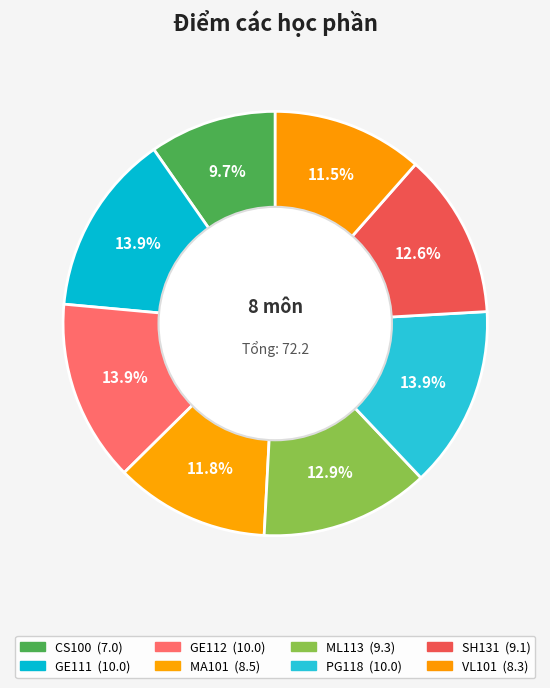

How many segments does this pie chart have?

8